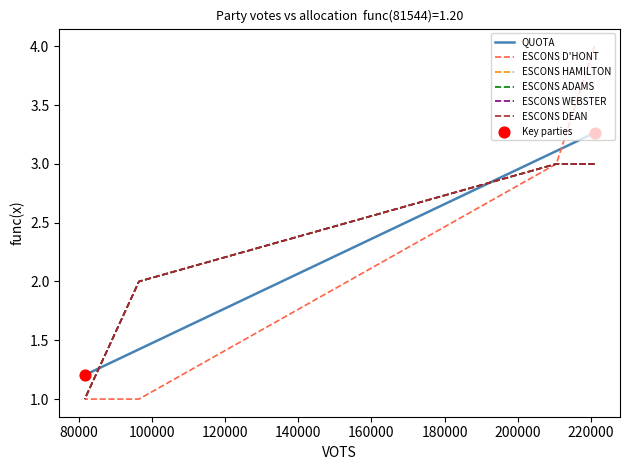

What are all the series names shown in the legend?

QUOTA, ESCONS D'HONT, ESCONS HAMILTON, ESCONS ADAMS, ESCONS WEBSTER, ESCONS DEAN